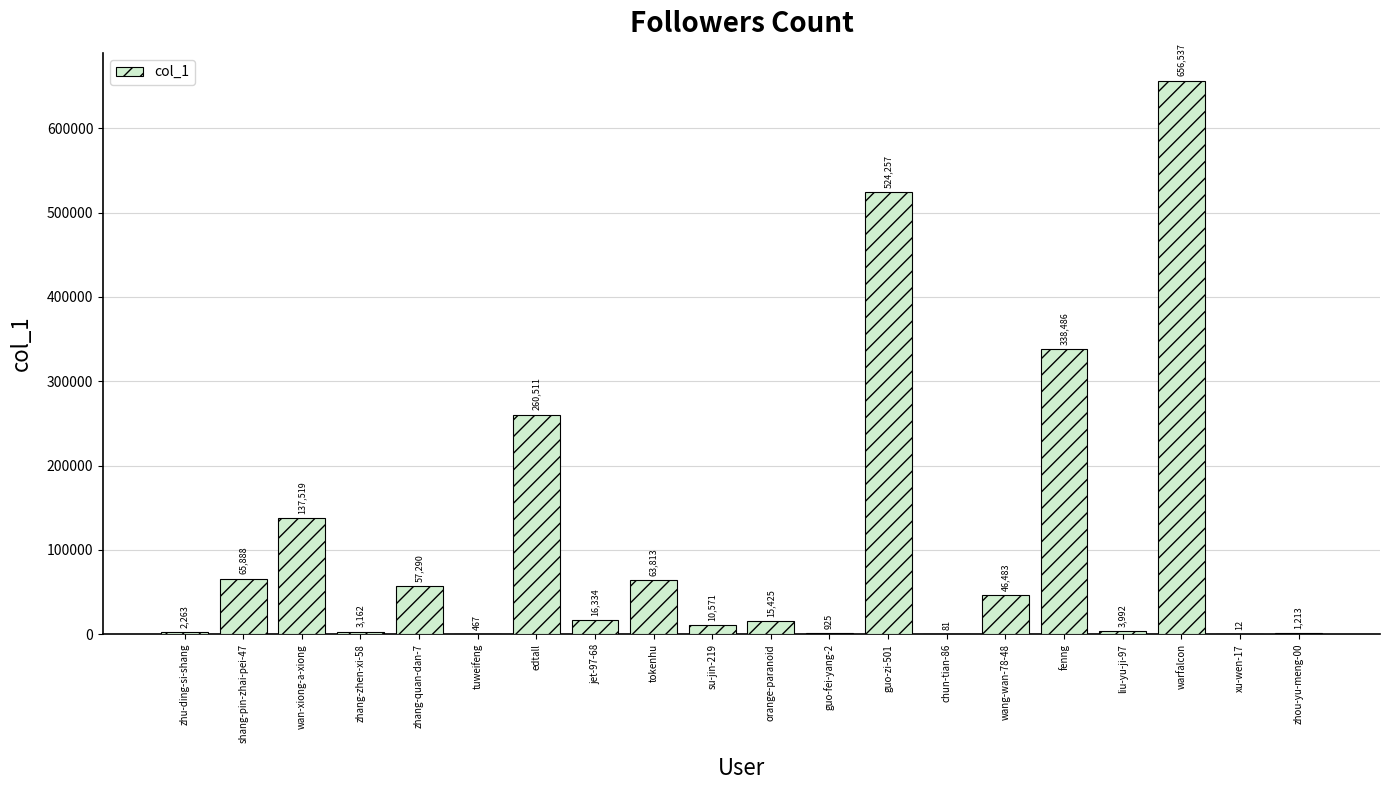

What is the sum of the values at liu-yu-ji-97 and su-jin-219?

14563